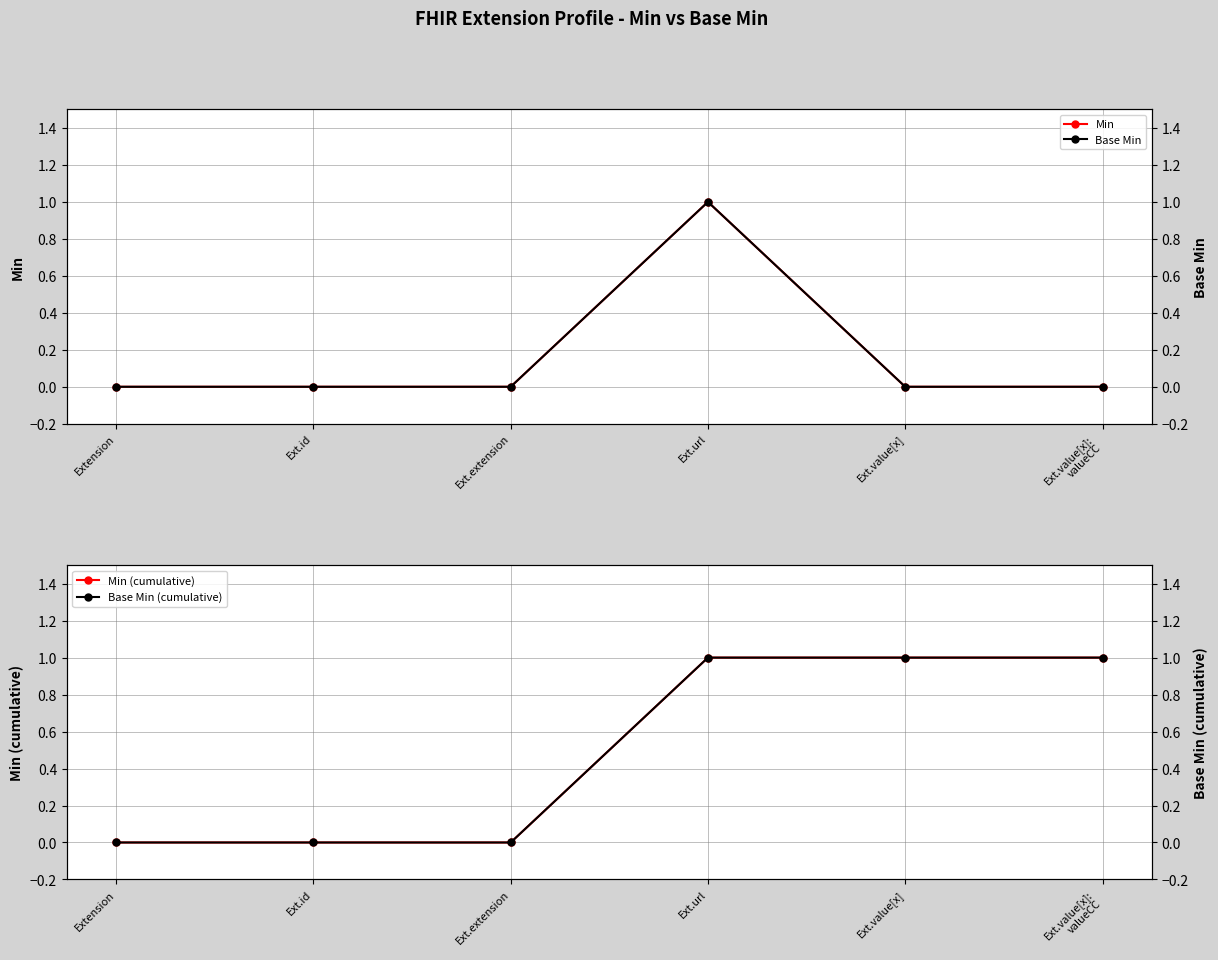

How many categories are shown in the chart?

6